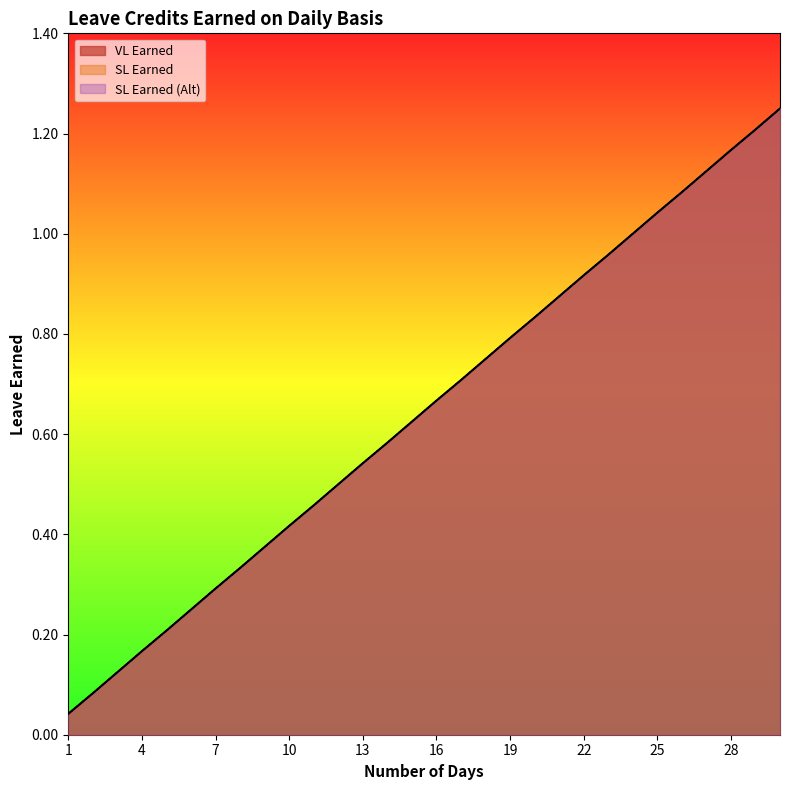

At which category is the sum across all series the highest?

30